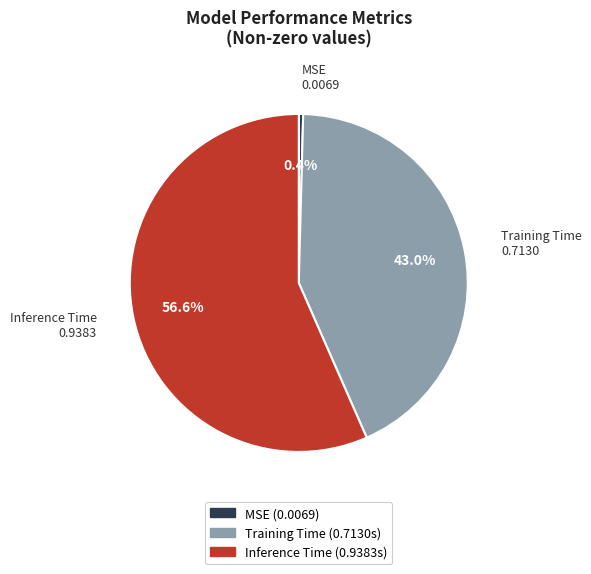

Rank the categories by value from lowest to highest.

MSE, Training Time, Inference Time